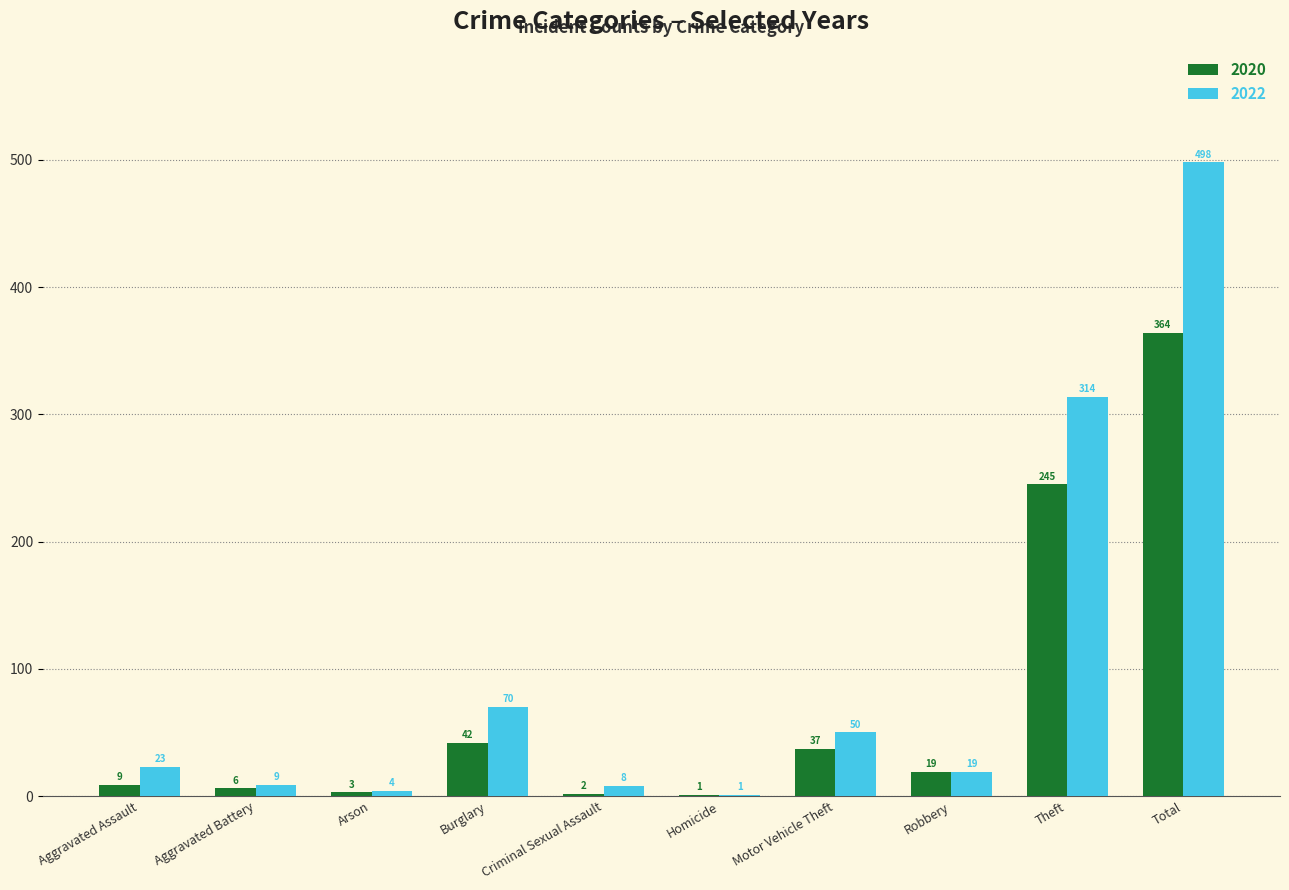

The value of 2020 at Motor Vehicle Theft is 15. True or false?

False